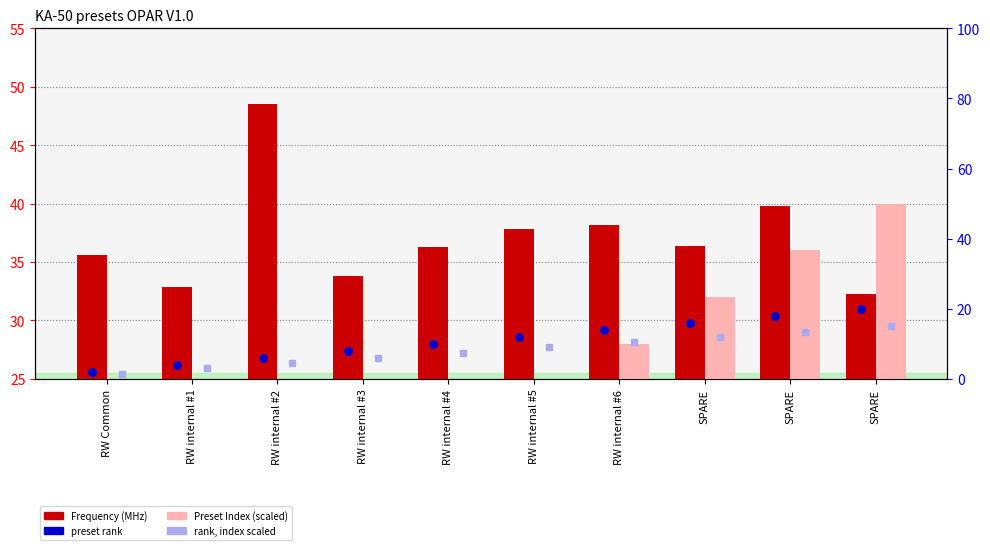

Which series contains the highest Y value?

Frequency (MHz)